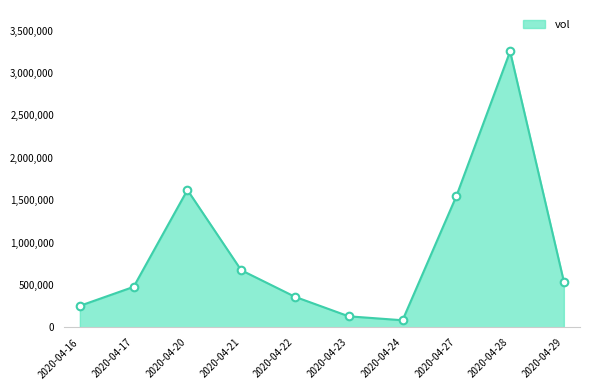

Approximately how many times larger is the value at 2020-04-16 compared to 2020-04-28?

0.1